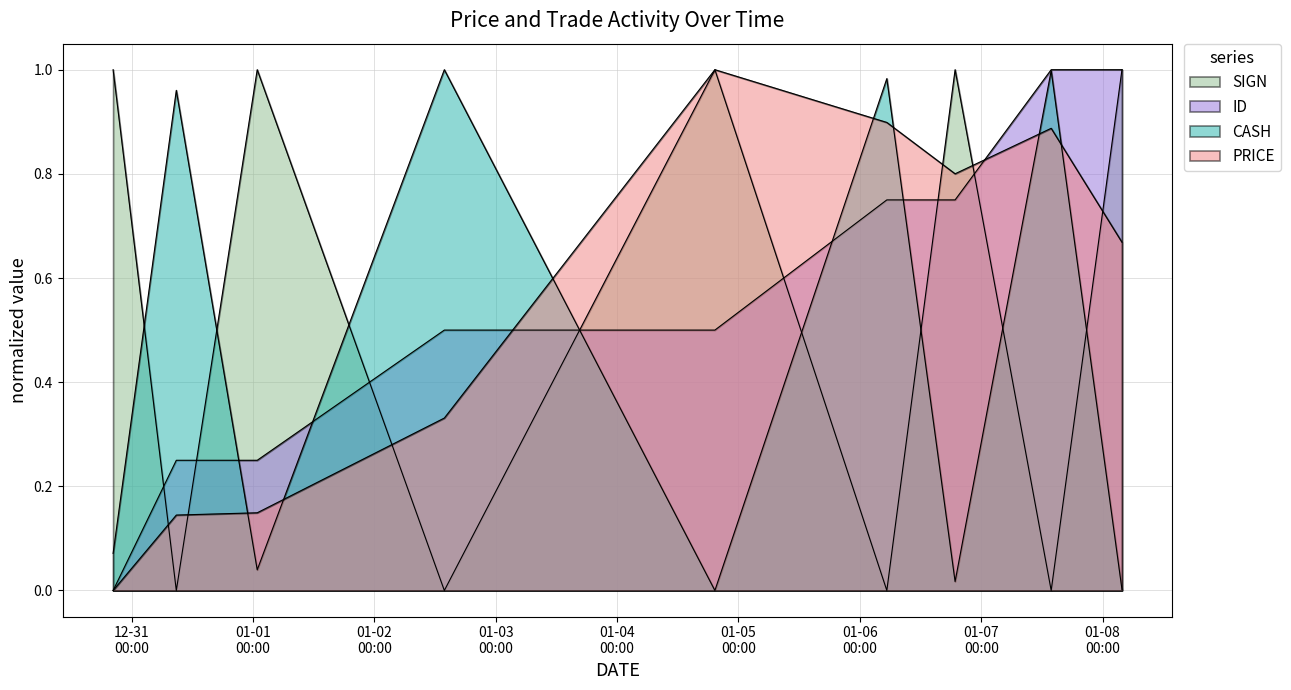

At 2018-01-04 19:20:00, list the series in order from largest to smallest.

PRICE, SIGN, ID, CASH